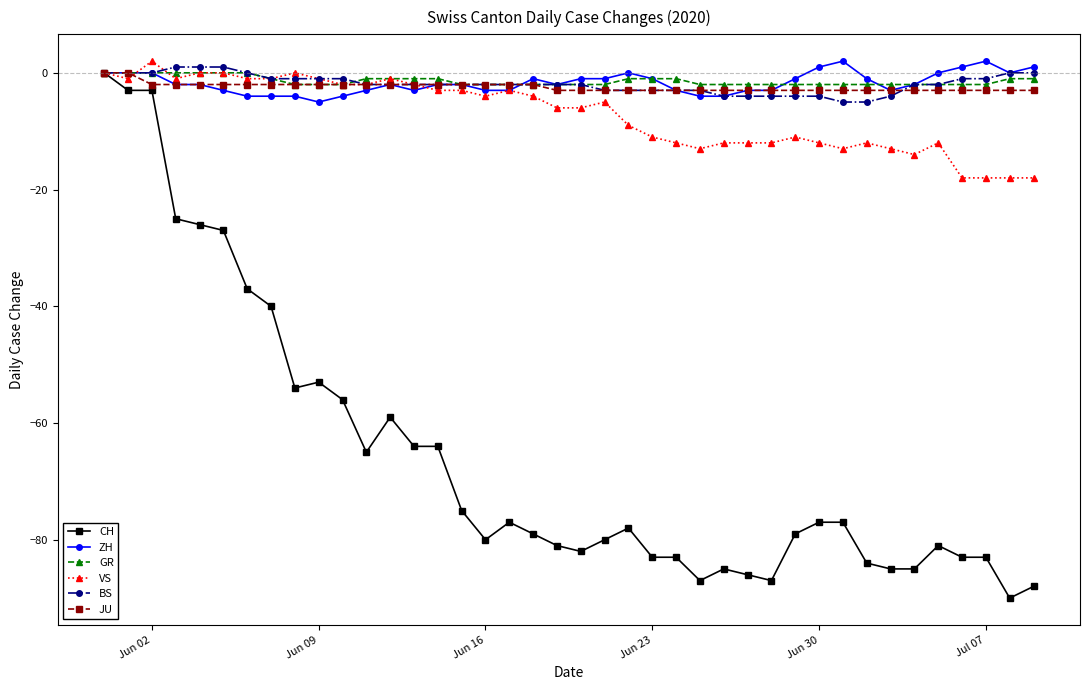

What is the smallest value displayed?

-90